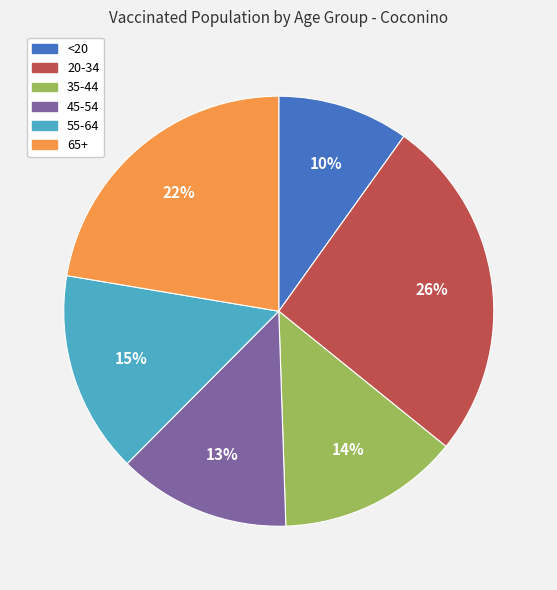

Which category has the smallest portion of the pie?

<20